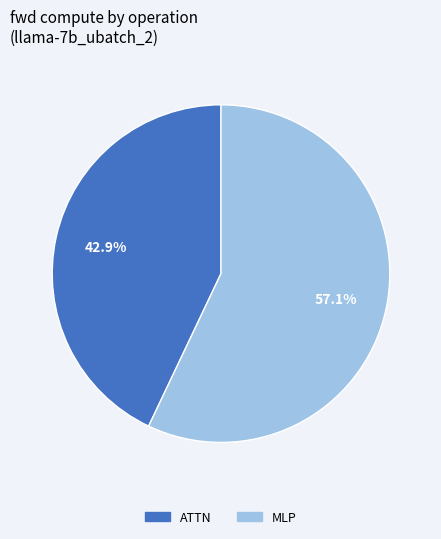

To the nearest percent, what is the average slice percentage?

50%